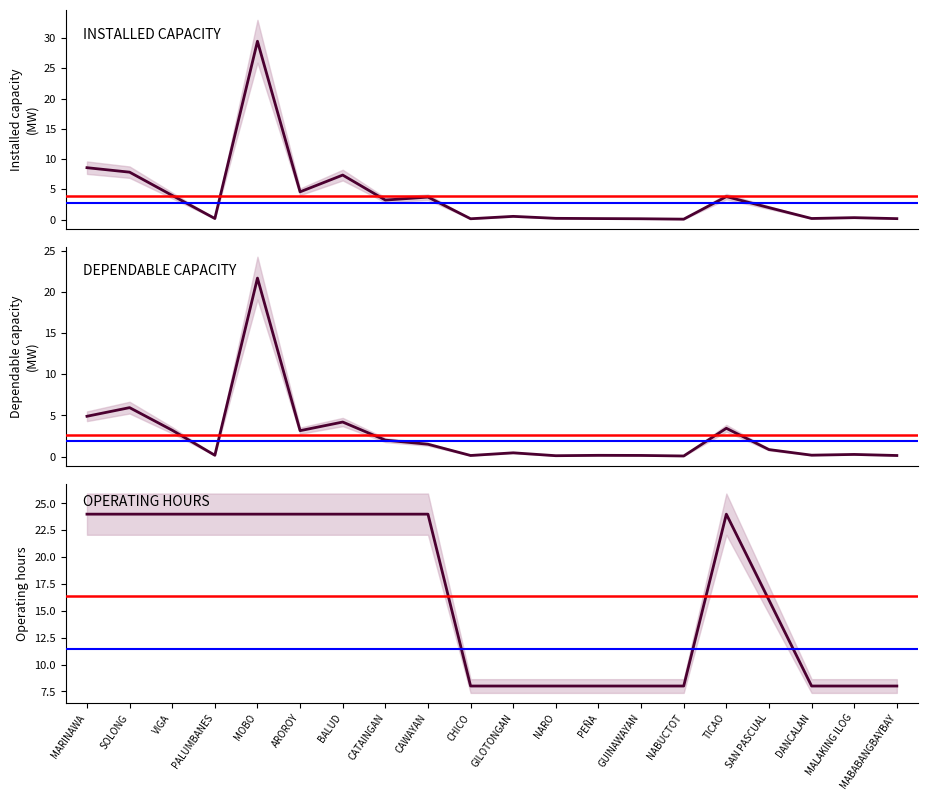

The value of OPERATING HOURS at CAWAYAN is 14.4. True or false?

False